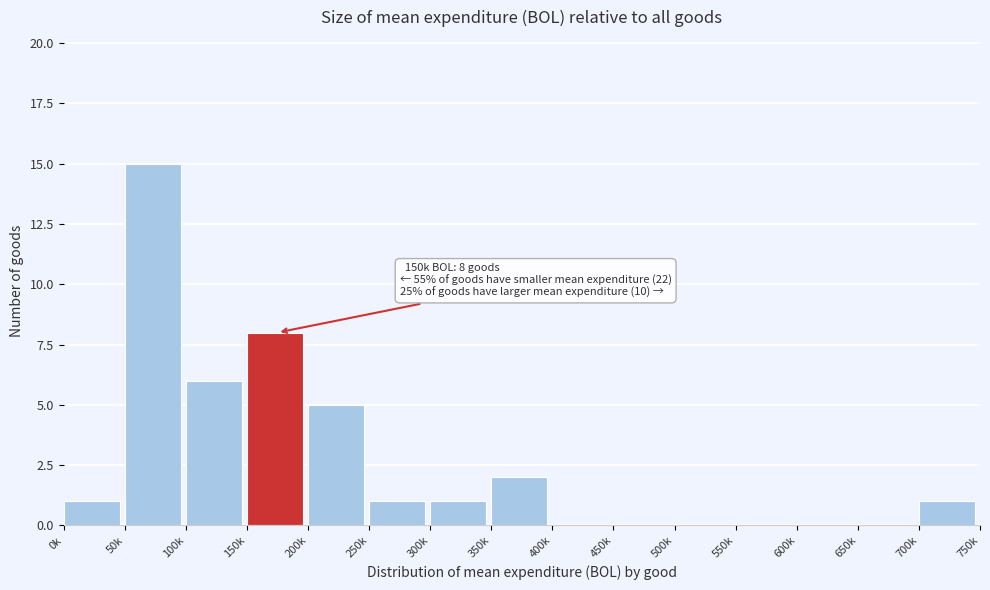

Reading left to right, transcribe all the data shown in this chart.

0k=1	50k=15	100k=6	150k=8	200k=5	250k=1	300k=1	350k=2	400k=0	450k=0	500k=0	550k=0	600k=0	650k=0	700k=1